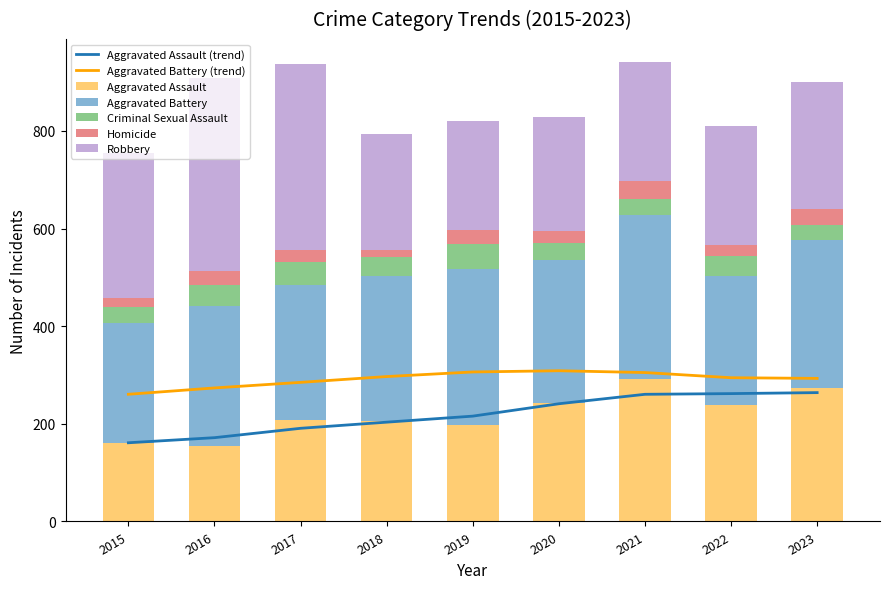

List the labels in order of Aggravated Assault value, largest first.

2021, 2023, 2020, 2022, 2017, 2018, 2019, 2015, 2016